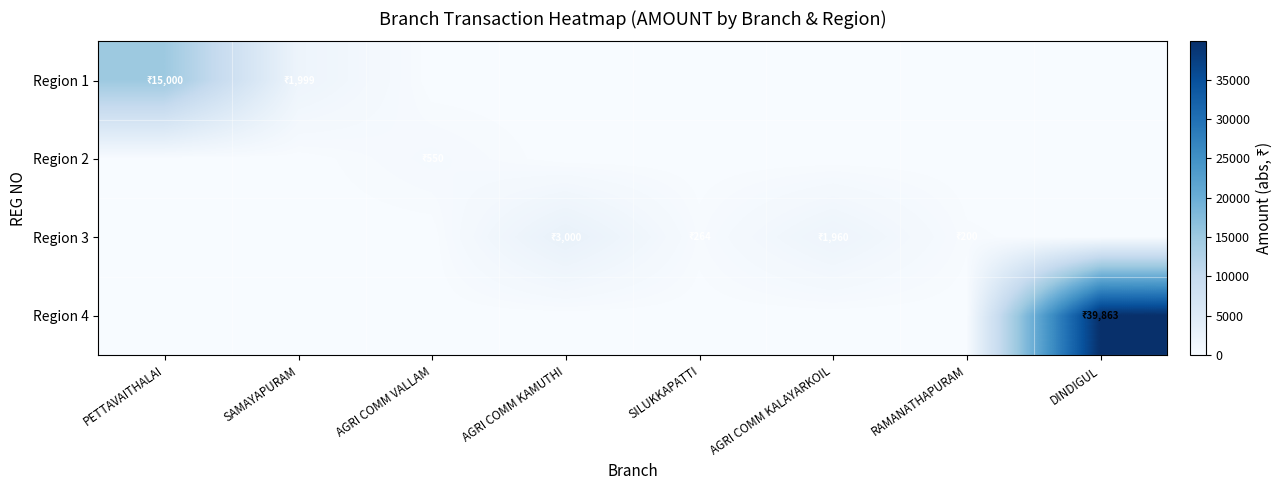

Rank the series by their maximum value, from lowest to highest.

Region 2, Region 3, Region 1, Region 4